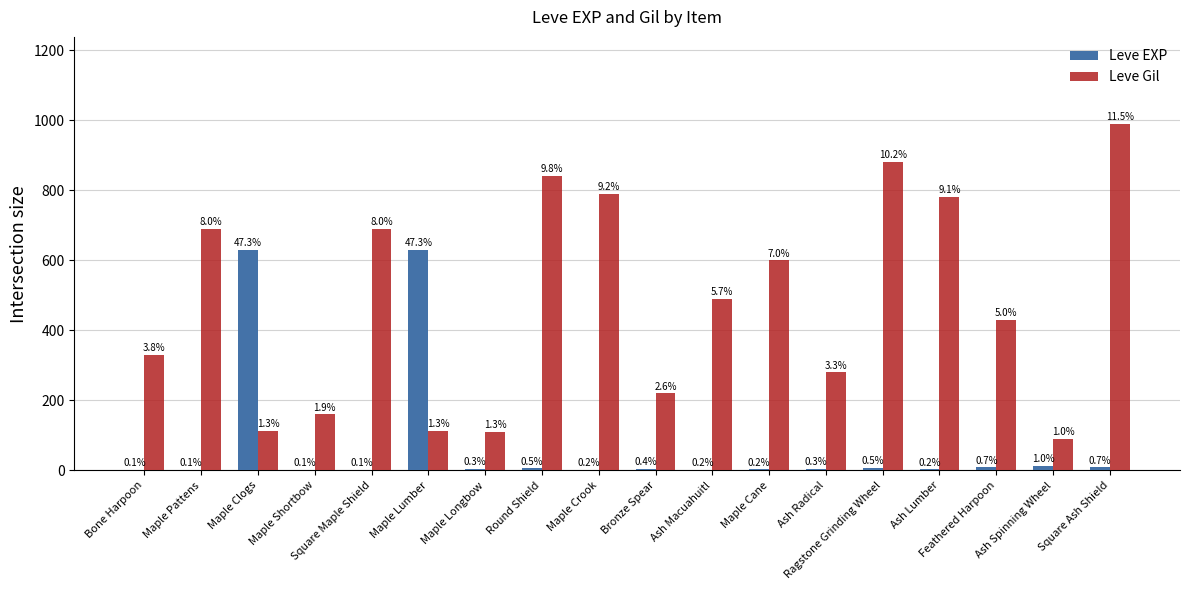

What are all the series names shown in the legend?

Leve EXP, Leve Gil